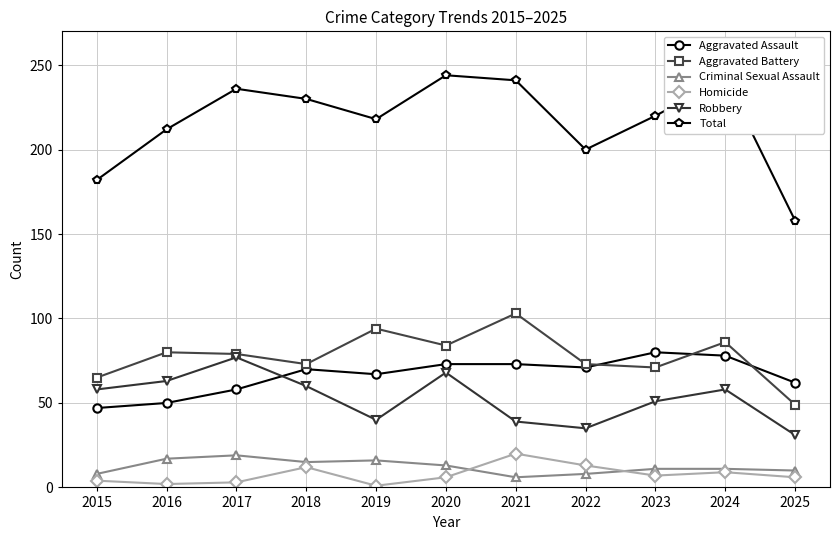

True or false: Homicide has more than 1 interior local peaks.

True